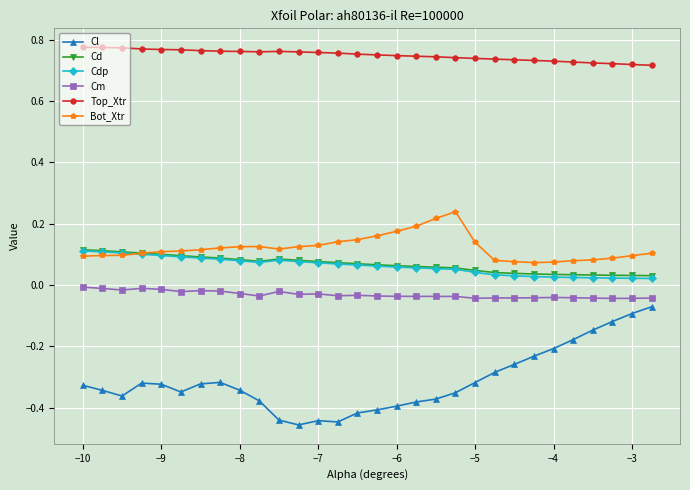

Which series has the widest spread of values?

Cl